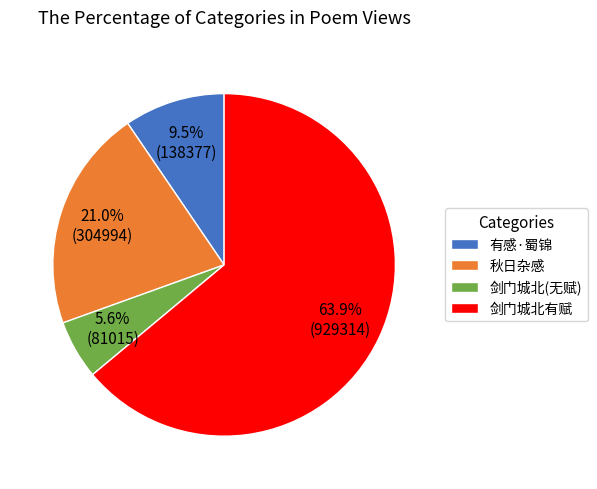

What is the majority slice?

剑门城北有赋